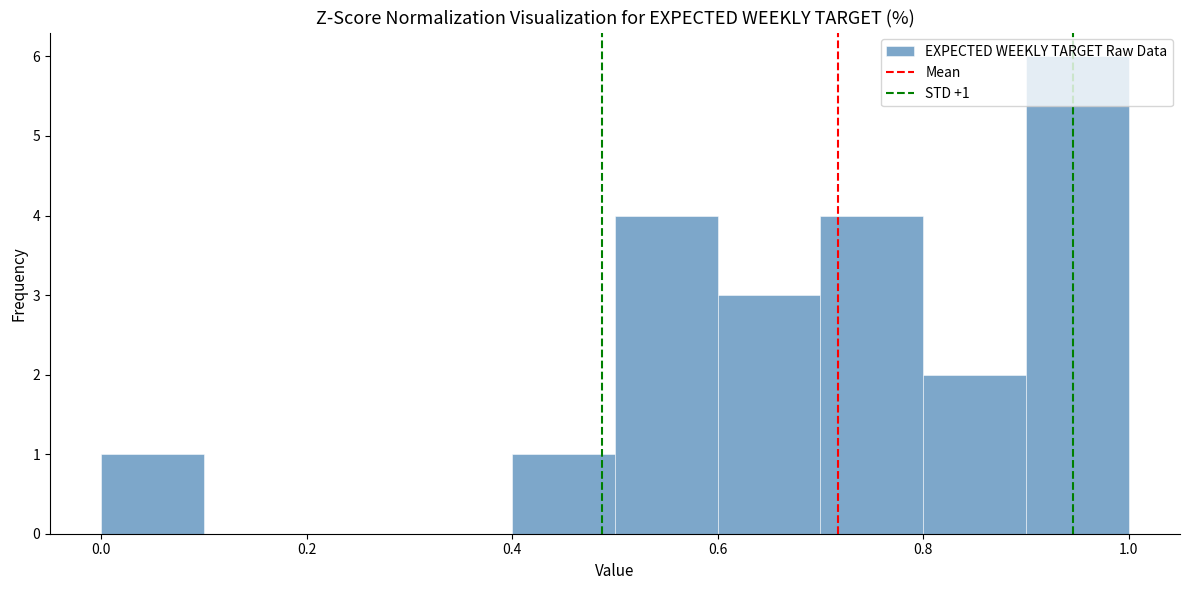

Over which range of the x-axis is the bar tallest?

0.9 to 1.0